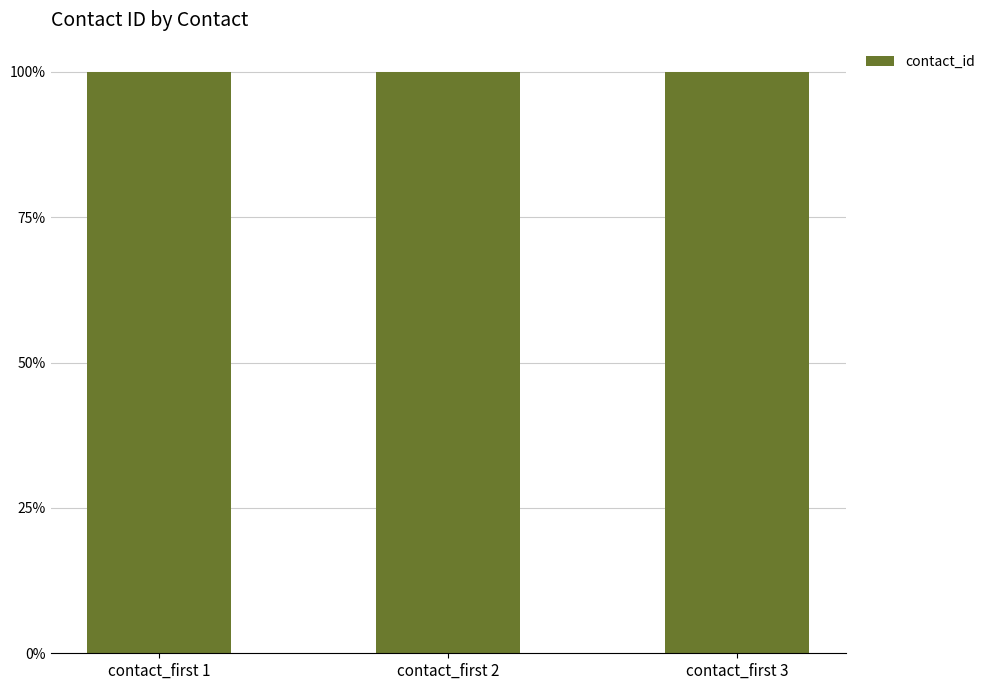

What is the sum of all values?

6